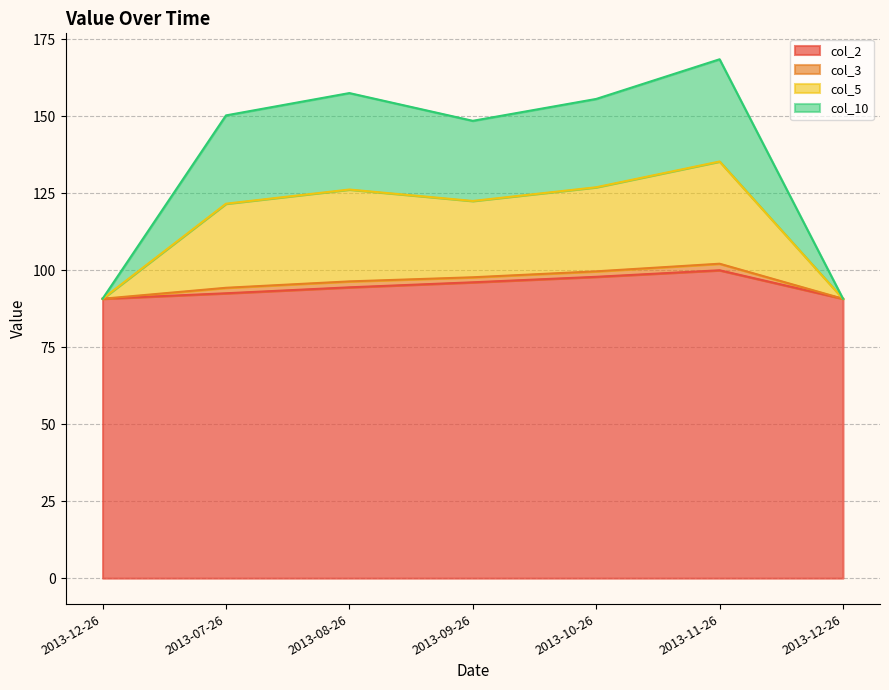

At which label does col_3 reach its peak?

2013-11-26